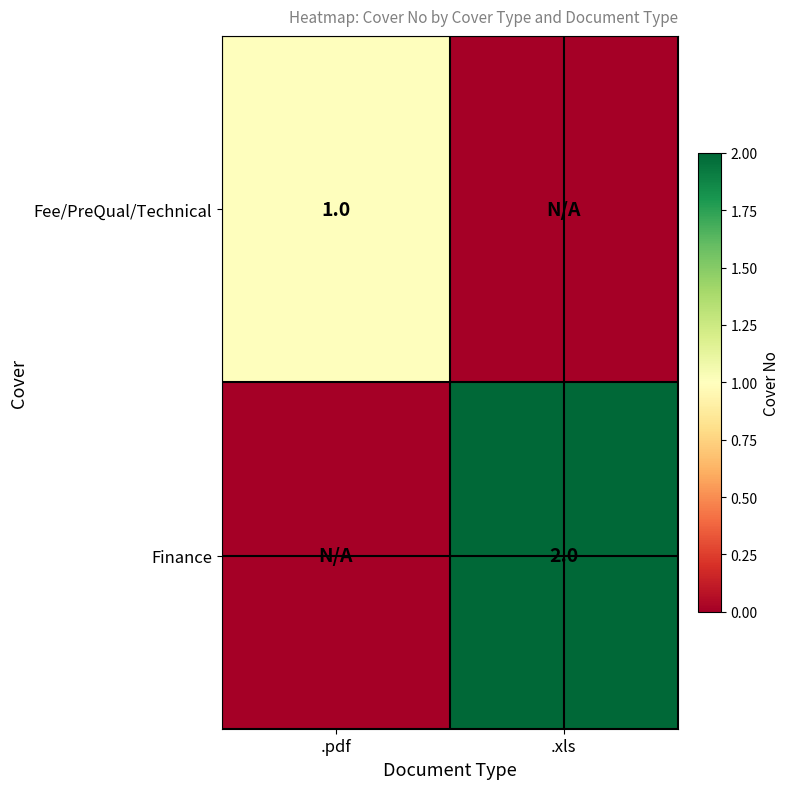

The Fee/PreQual/Technical series shows 1 at .pdf. True or false?

True